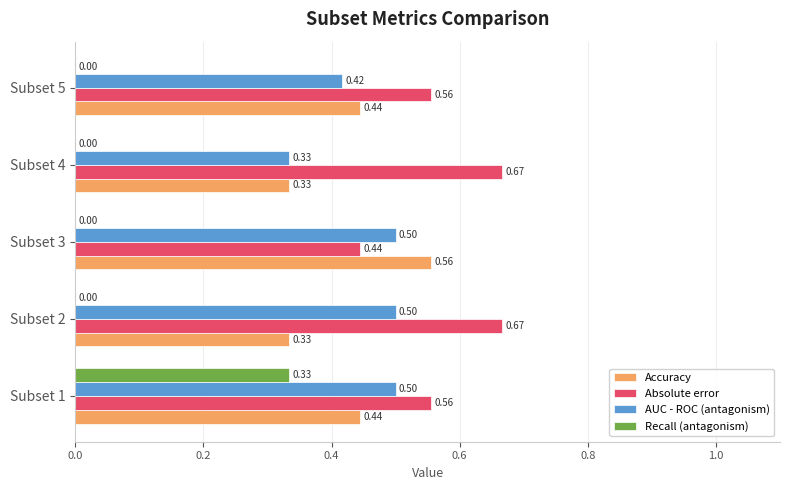

Is the value of Accuracy at Subset 2 greater than the value of Recall (antagonism) at Subset 3?

Yes